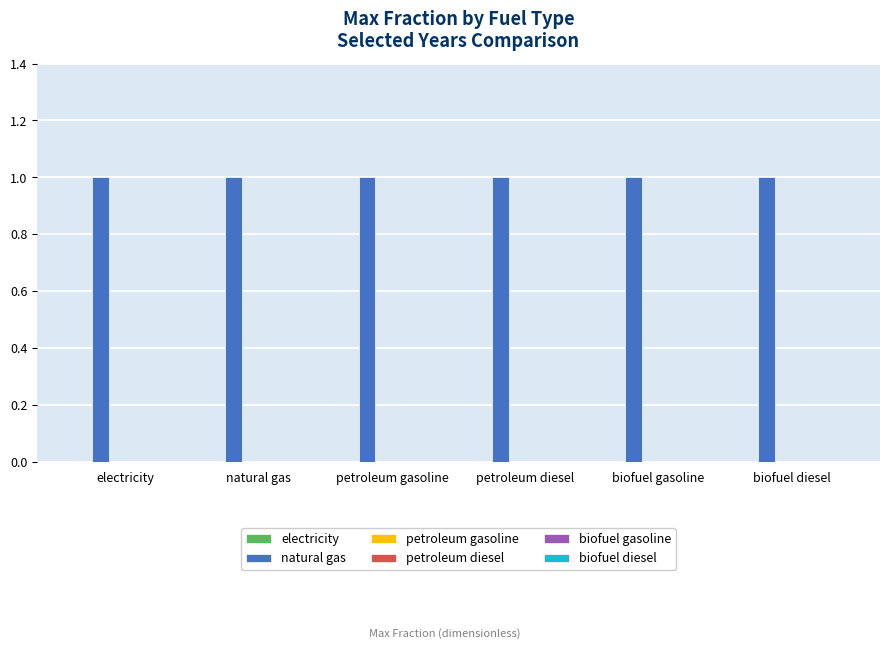

Which series has the largest total across all categories?

natural gas